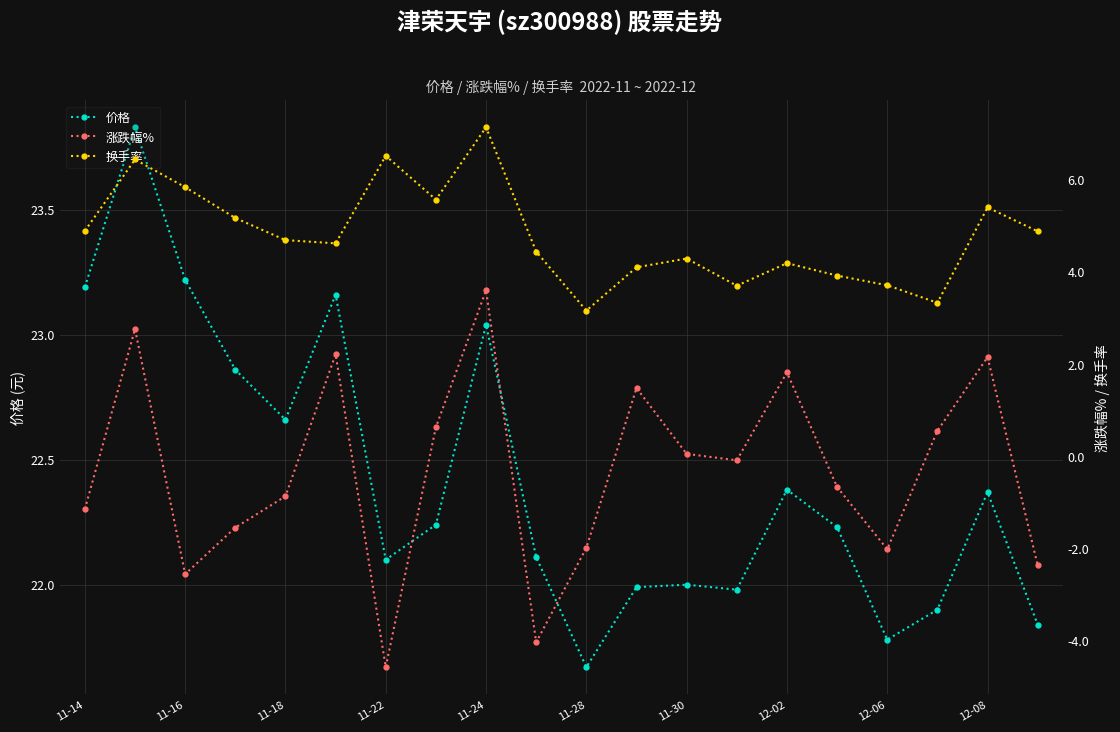

How many lines are shown in the chart?

3